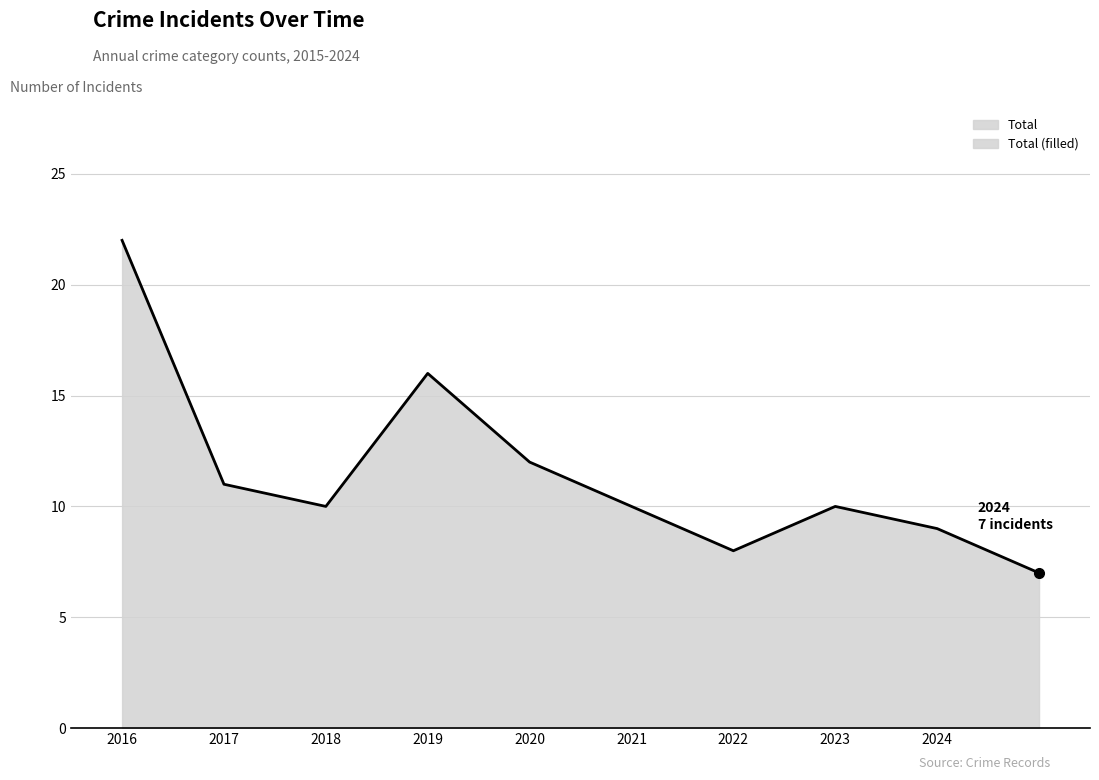

At which category does the chart reach its peak across all series?

2015